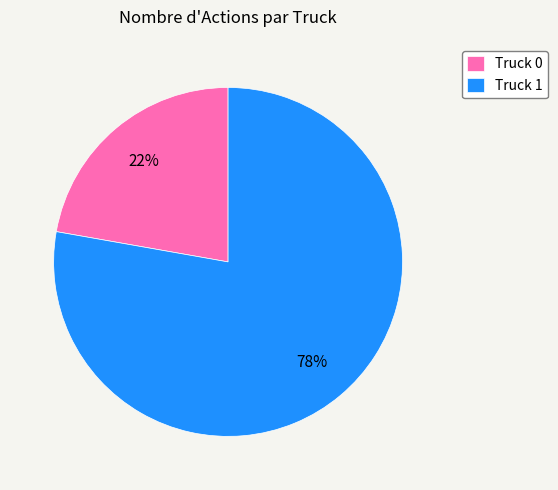

Does any single category account for the majority?

Yes